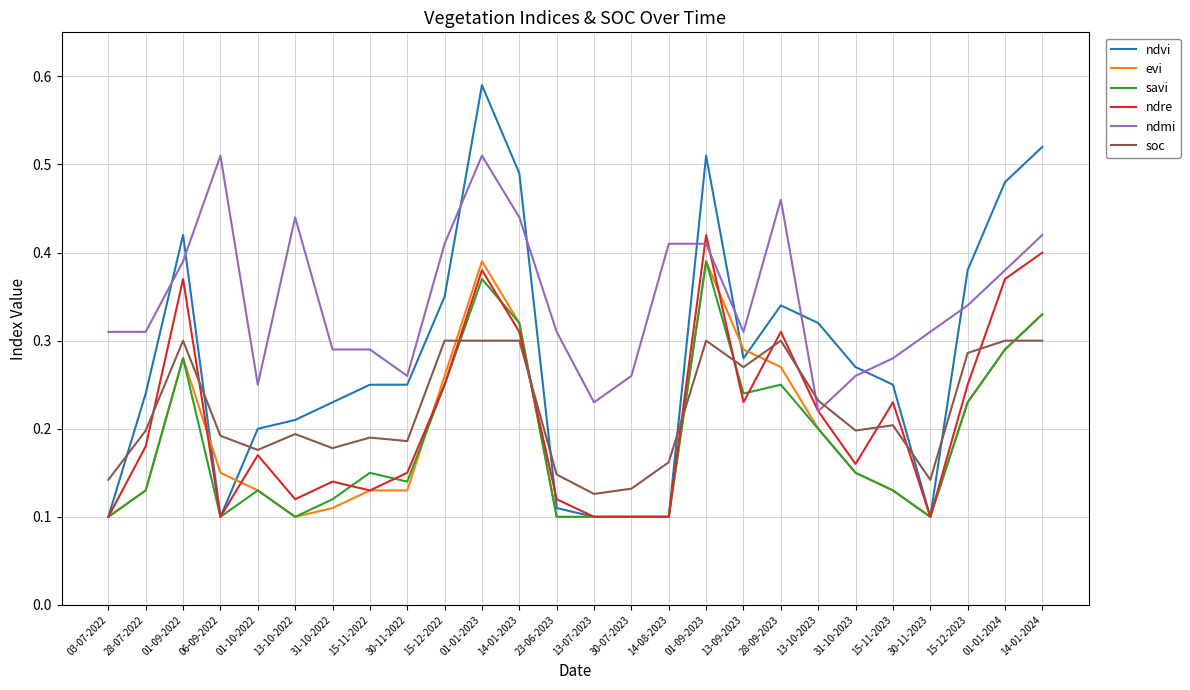

At which category does the chart reach its peak across all series?

01-01-2023